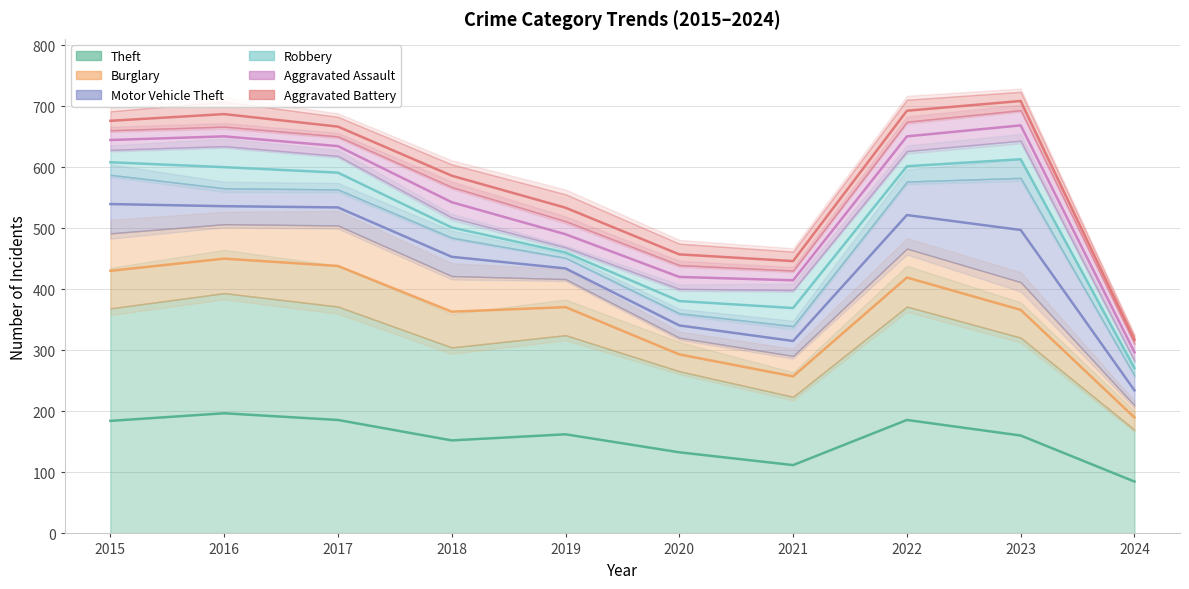

At which category is the sum across all series the highest?

2023